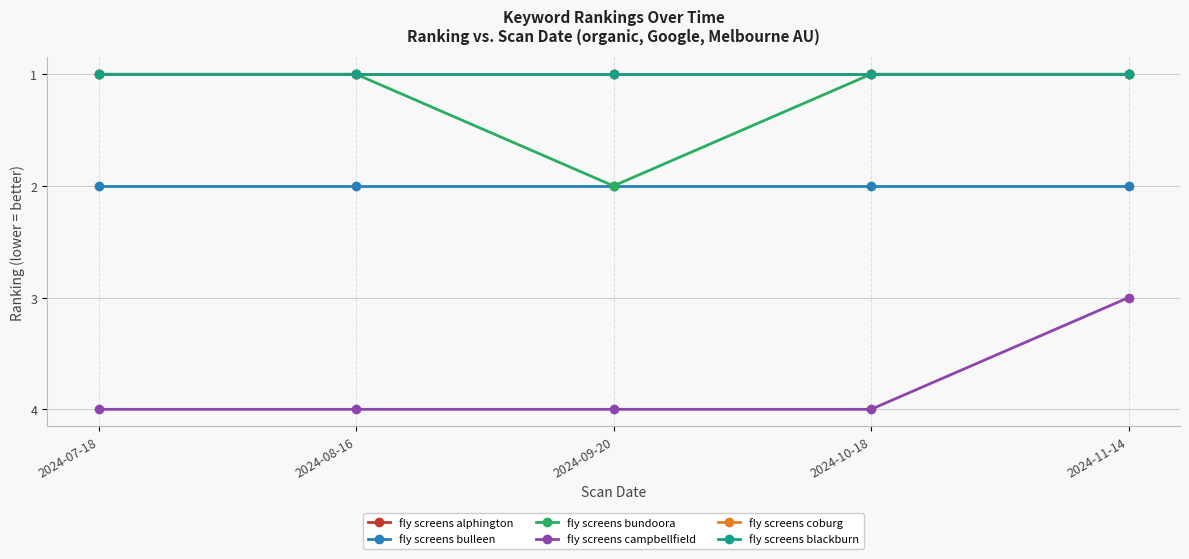

Is this an area chart (filled region under the line)?

No